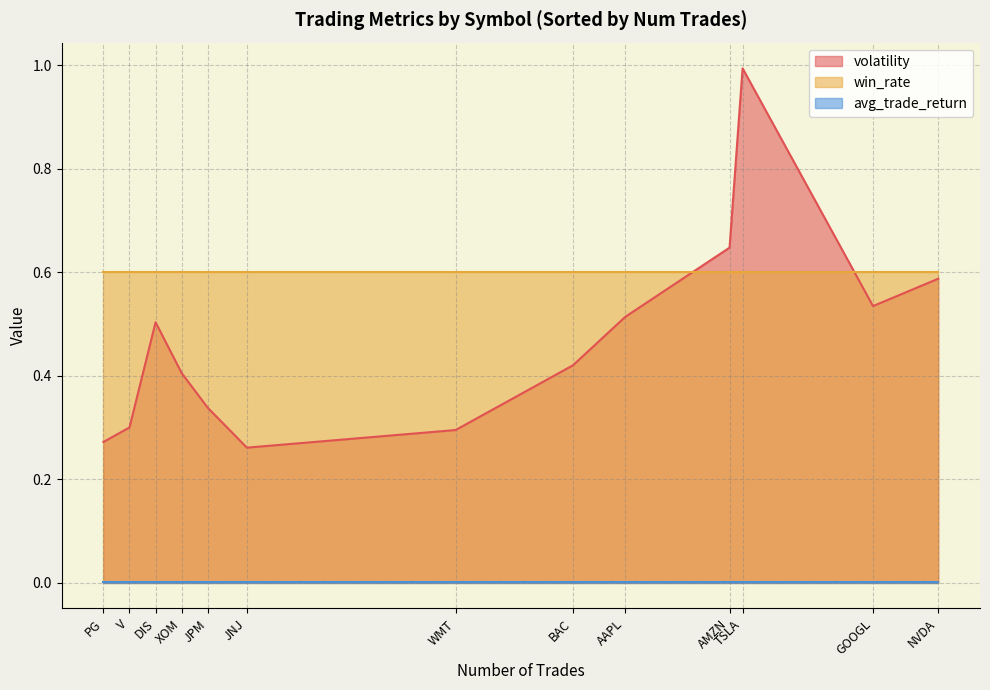

True or false: volatility and avg_trade_return intersect in this chart.

False